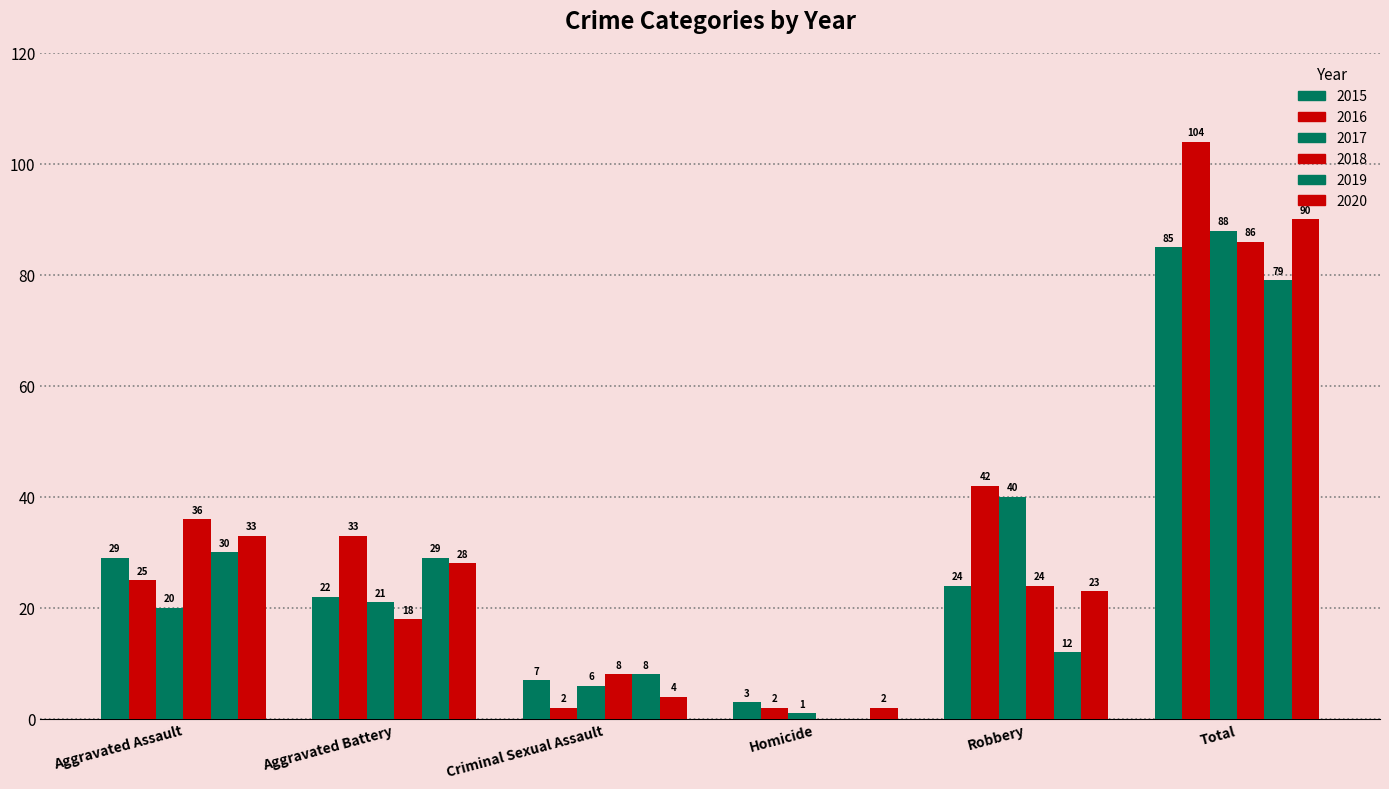

What is the label of the 3rd bar from the left?

Criminal Sexual Assault